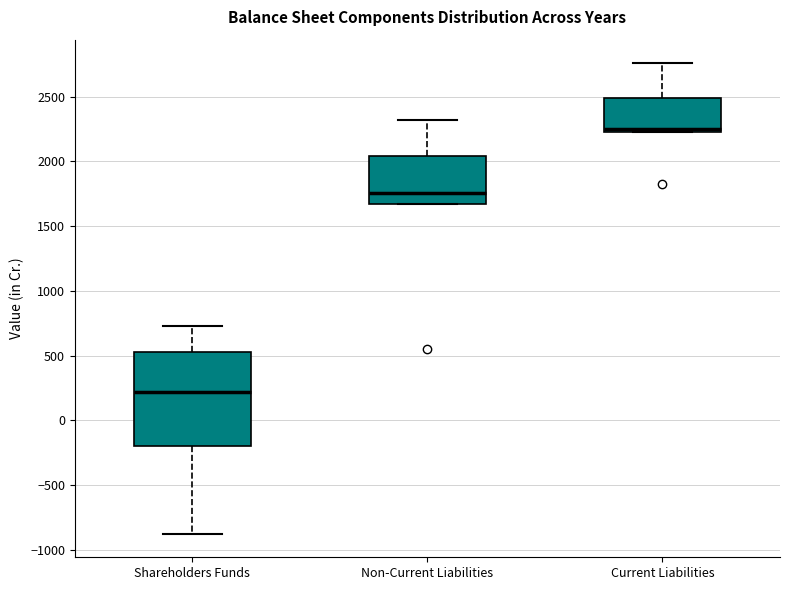

Which box has the highest median line?

Current Liabilities